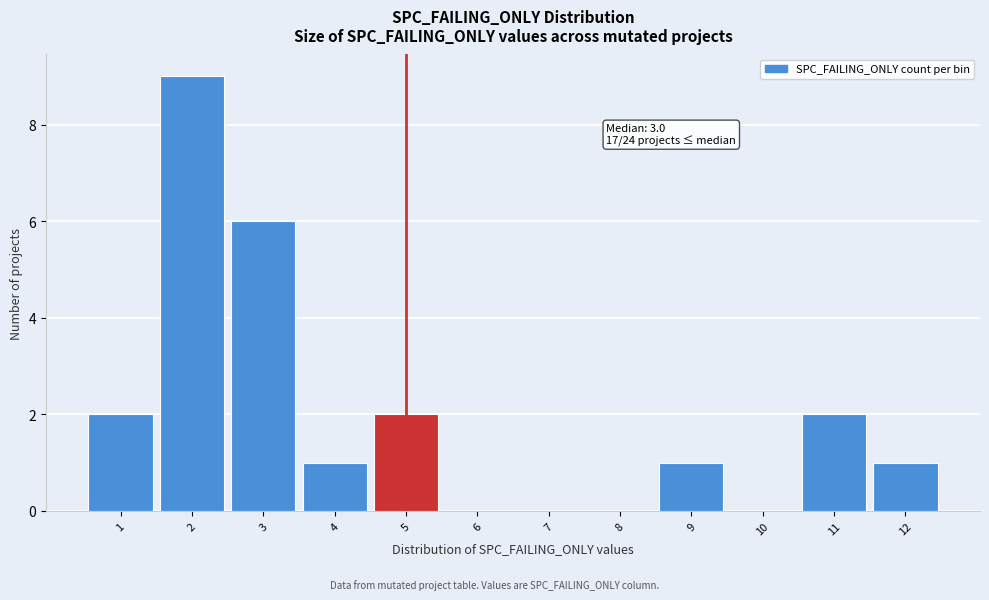

Over which range of the x-axis is the bar tallest?

1.5 to 2.5